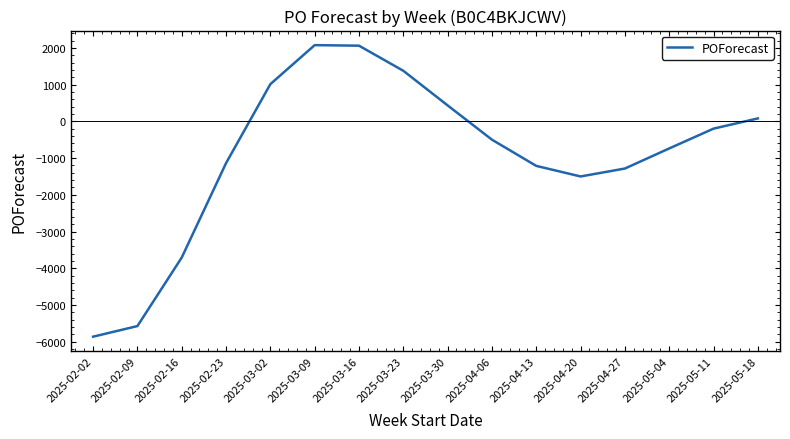

Which category has the lowest value across all series?

2025-02-02